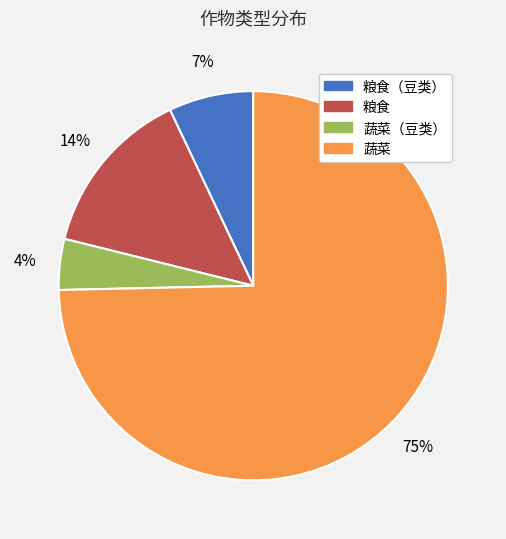

To the nearest percent, what is the average slice percentage?

25%